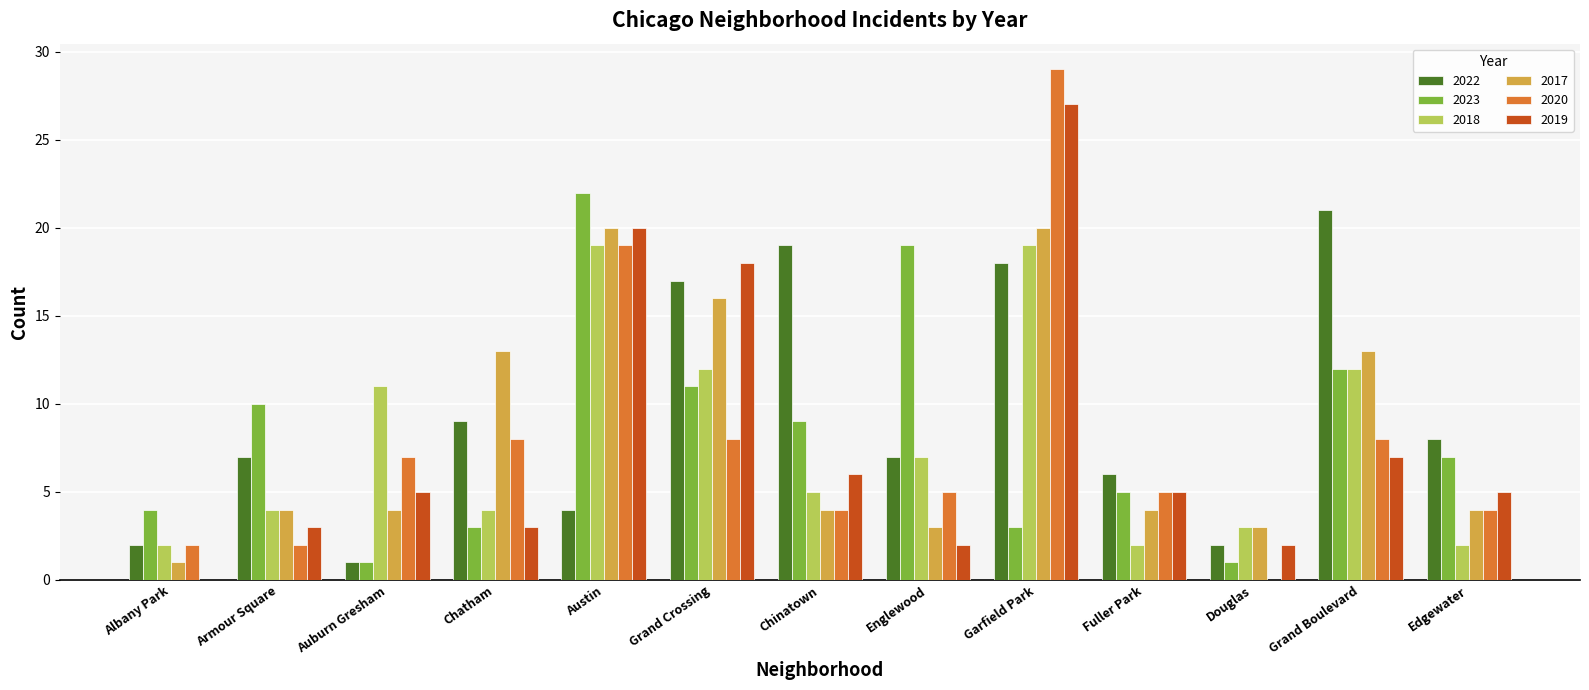

Which series changed the most between Austin and Douglas?

2023